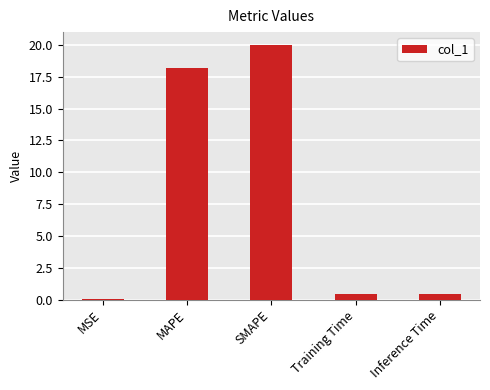

True or false: the data shows 0.4 at Inference Time.

True